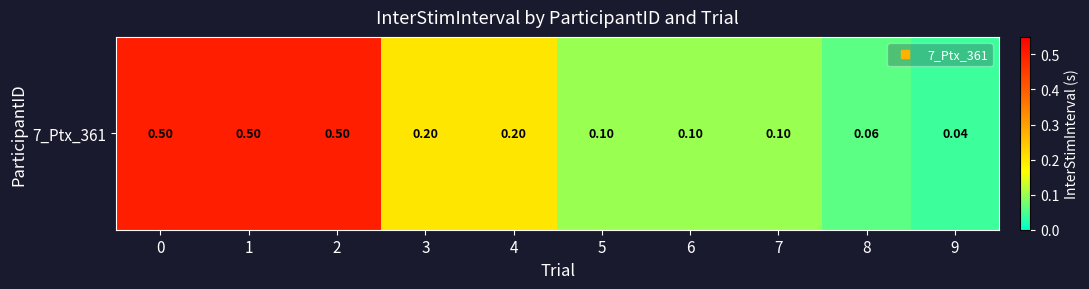

What is the change in value from 3 to 8?

-0.1